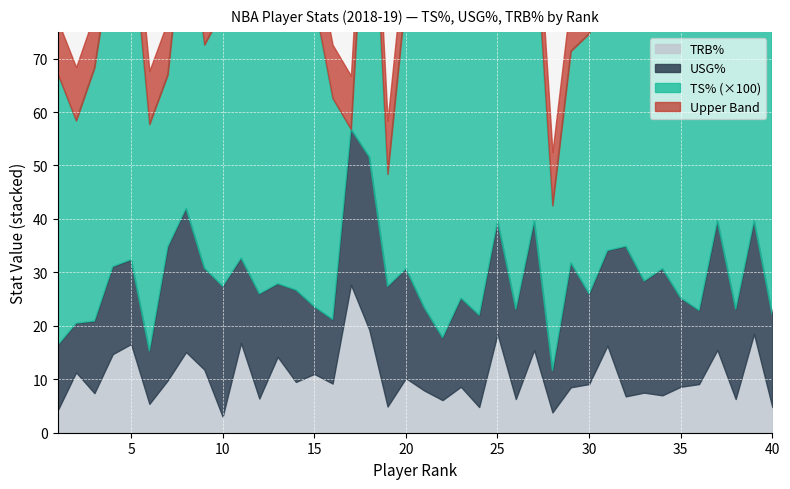

The USG% series shows 6.6 at 35. True or false?

False